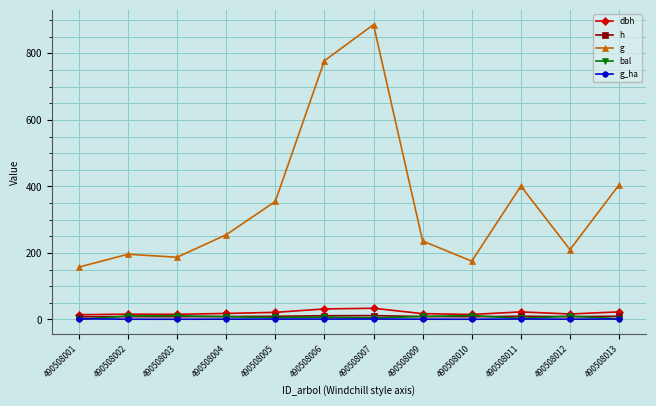

True or false: bal has more than 1 interior local peaks.

True